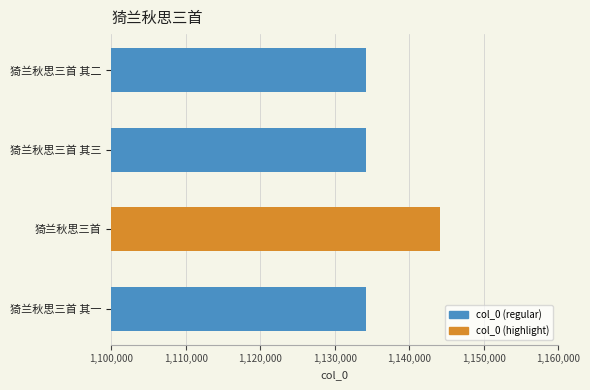

What is the change in value from 猗兰秋思三首 to 猗兰秋思三首 其二?

-9868